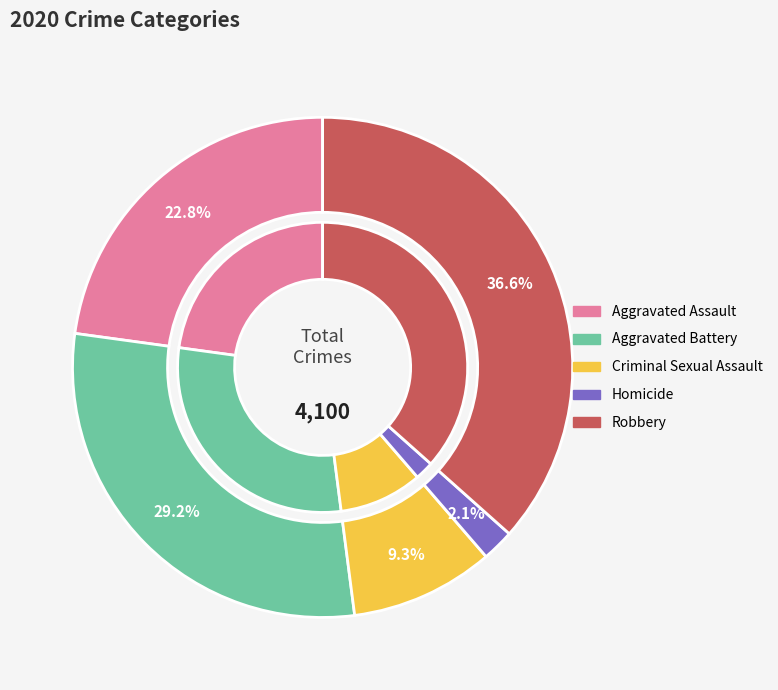

How many slices are in this pie chart?

5